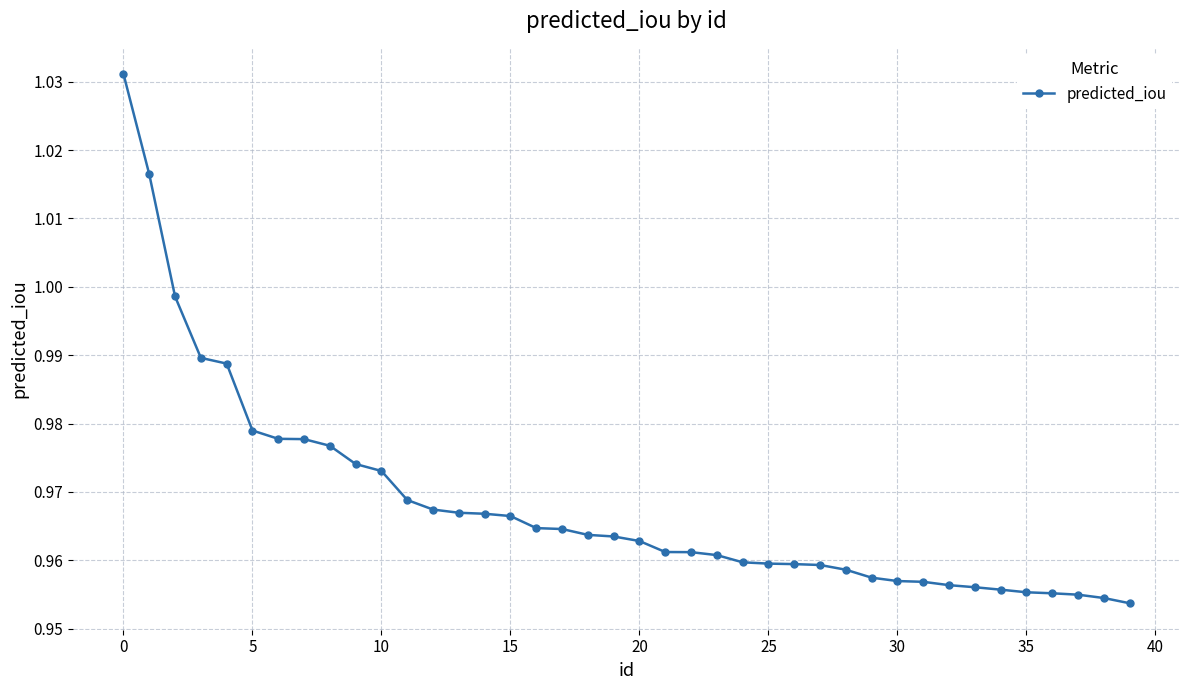

What is the sum of all values?

38.7